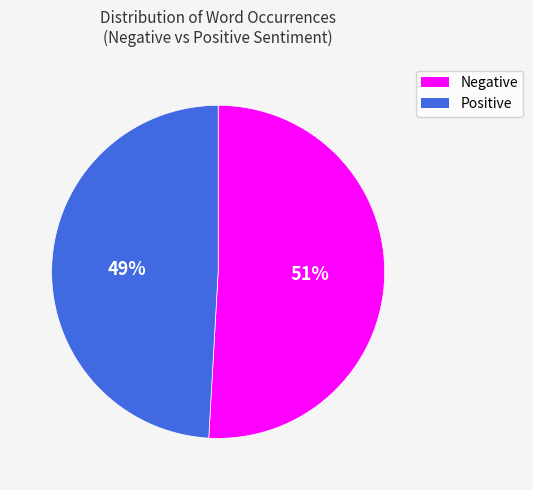

To the nearest percent, what is the average slice percentage?

50%